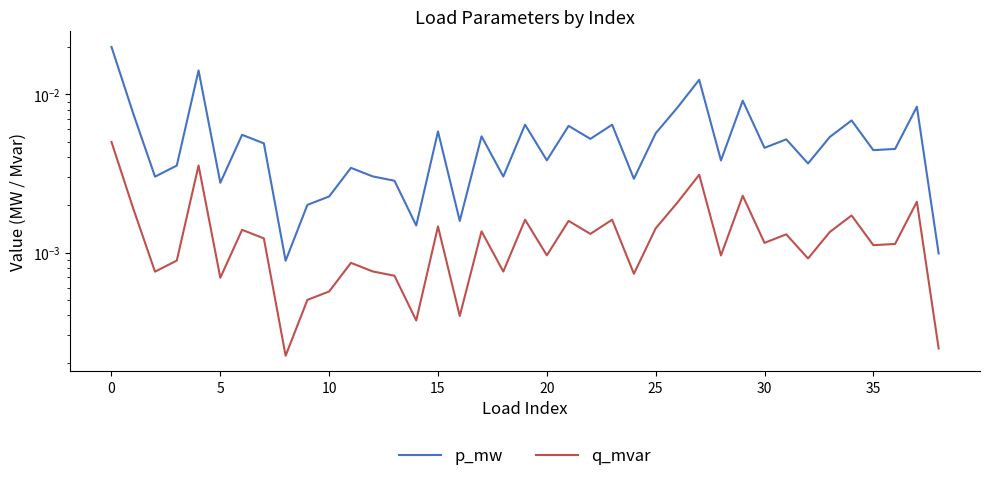

Which series changed the most between 11 and 17?

p_mw